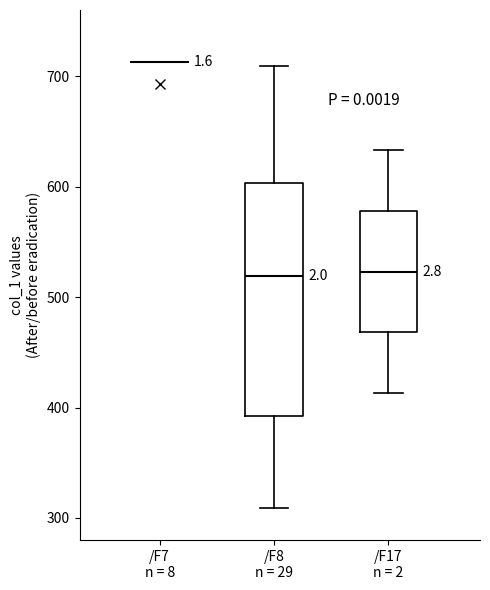

Reading left to right, read every box against the y-axis: the position of its median line, the range the box covers, and the ends of its whiskers. The values are not printed on the chart, so give them approximately, as read against the axis.

/F7 n = 8: box collapsed to a line at 710, whiskers 710 to 710
/F8 n = 29: median 520, box 390 to 600, whiskers 310 to 710
/F17 n = 2: median 520, box 470 to 580, whiskers 410 to 630